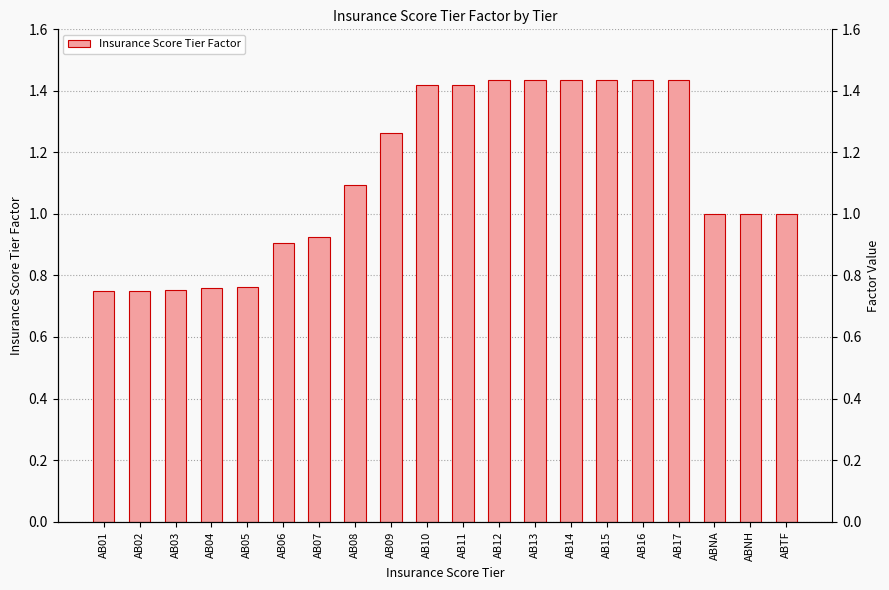

What is the smallest value displayed?

0.8